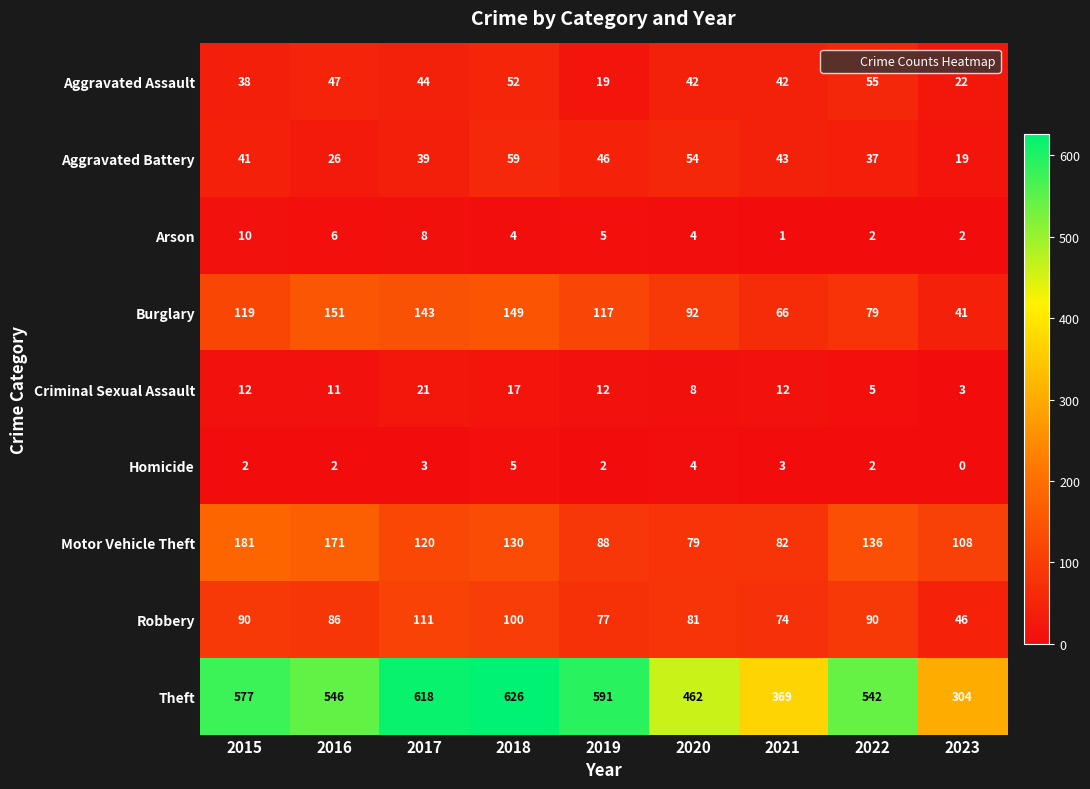

At which category is the sum across all series the highest?

2018